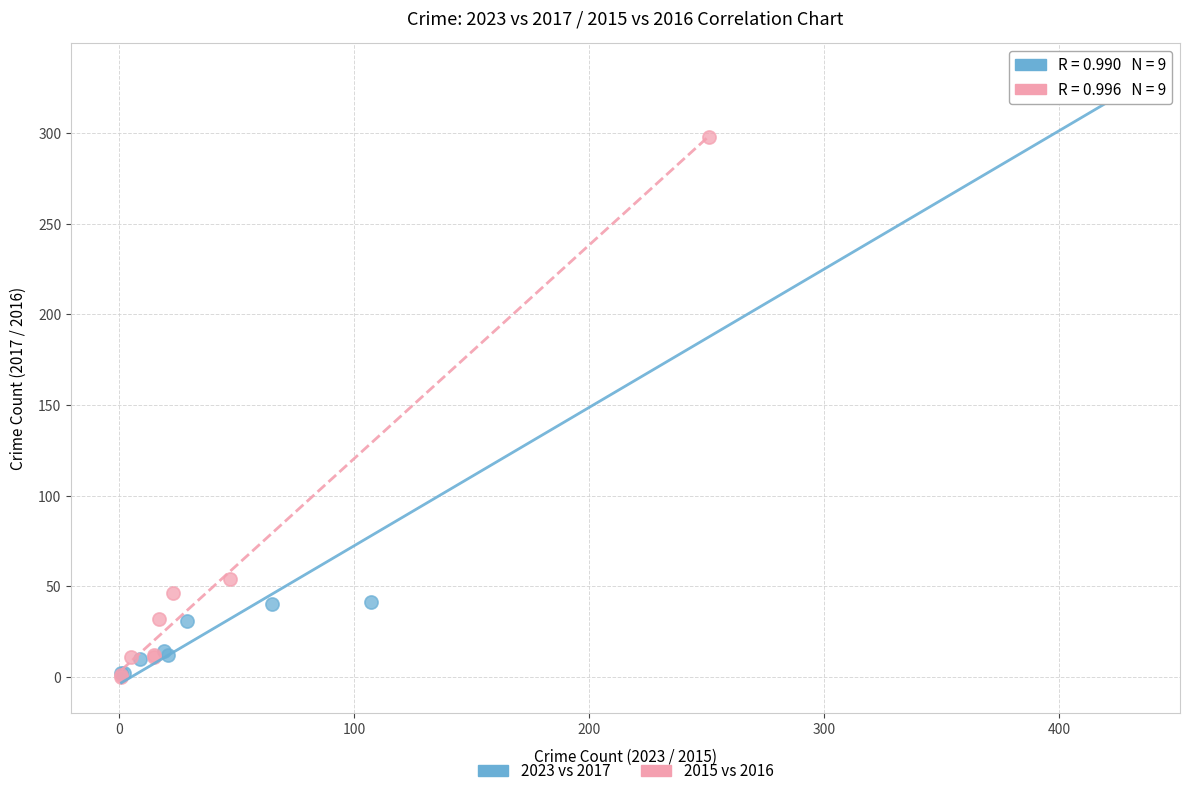

Which series reaches the maximum Y coordinate?

2023 vs 2017